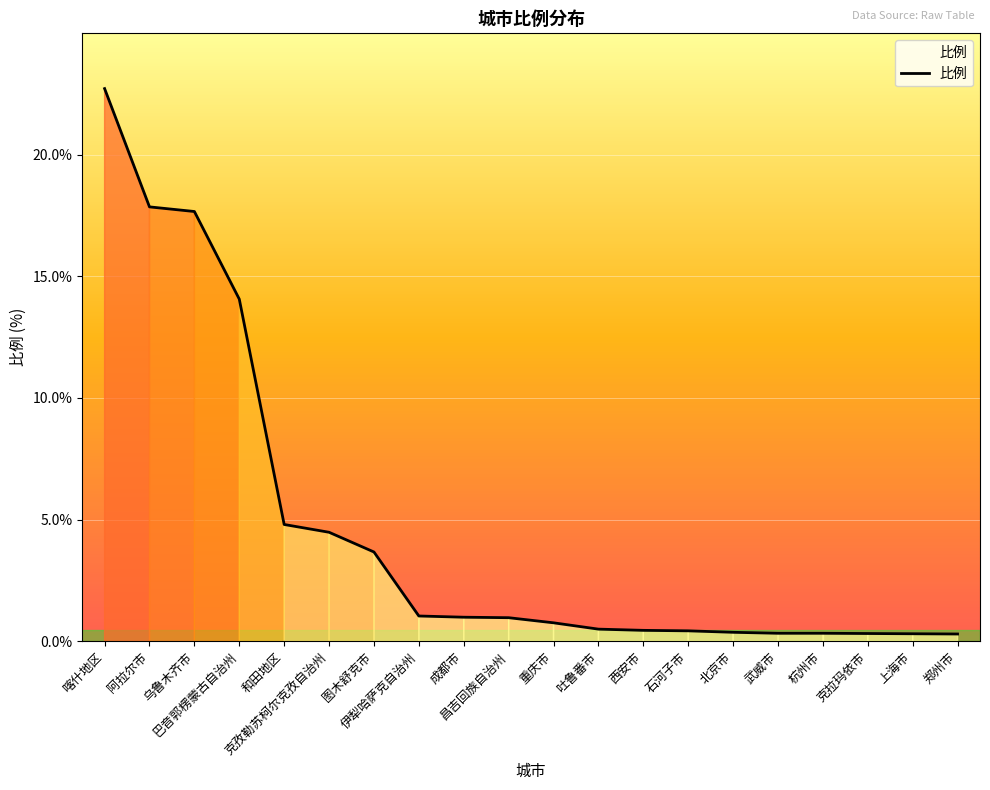

What is the greatest value displayed?

22.7